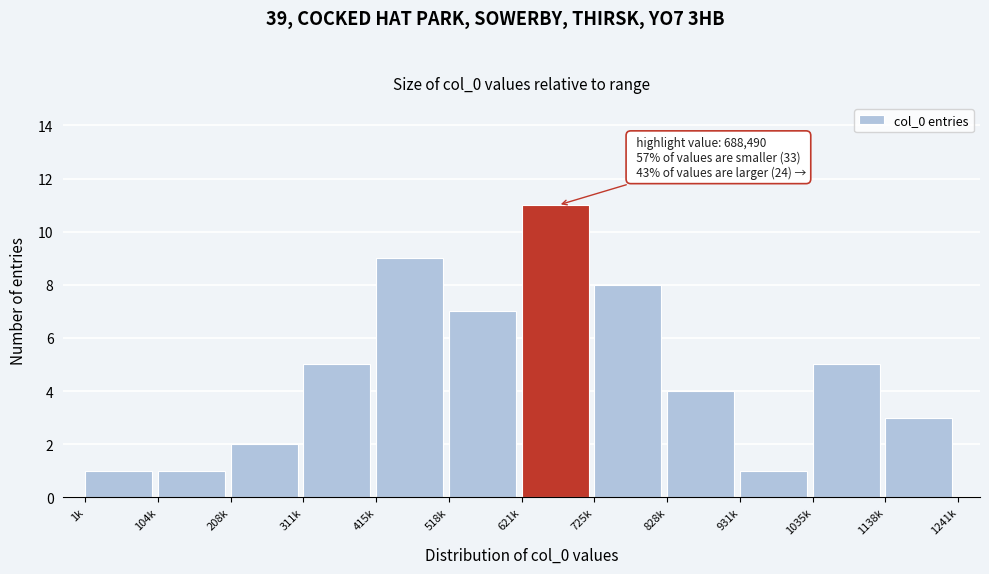

Reading left to right, what are all the values shown in this chart?

1k=1	104k=1	208k=2	311k=5	415k=9	518k=7	621k=11	725k=8	828k=4	931k=1	1035k=5	1138k=3